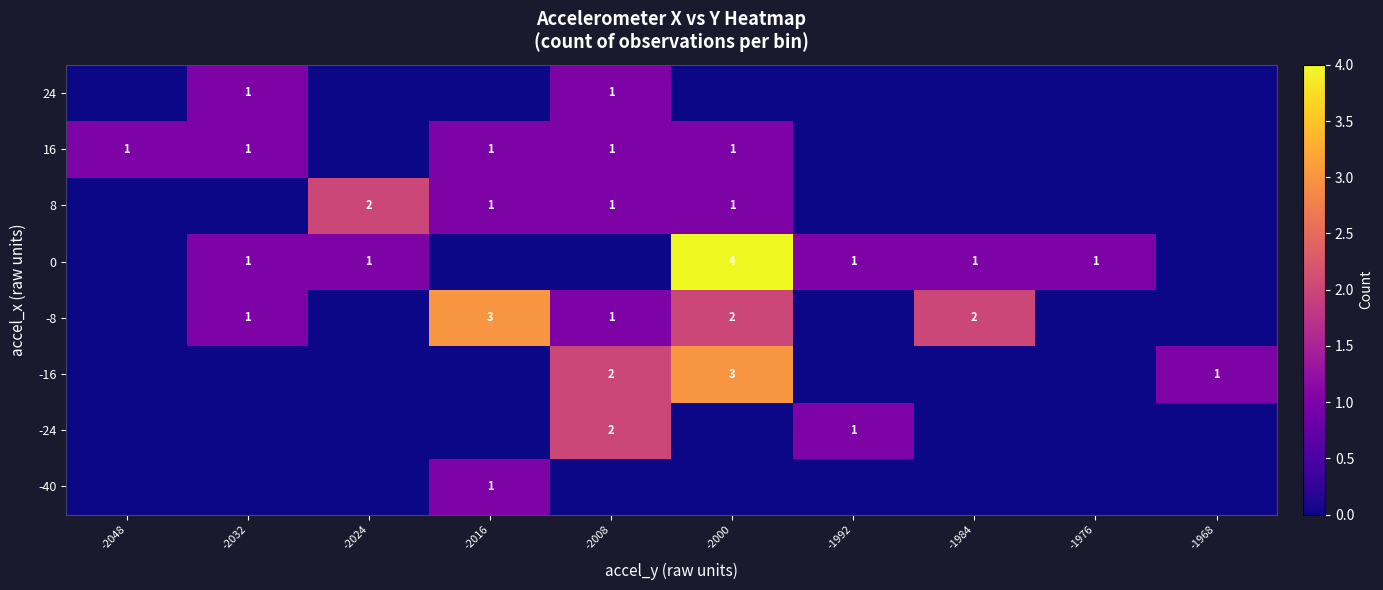

The 16 series shows 0 at -2048. True or false?

False